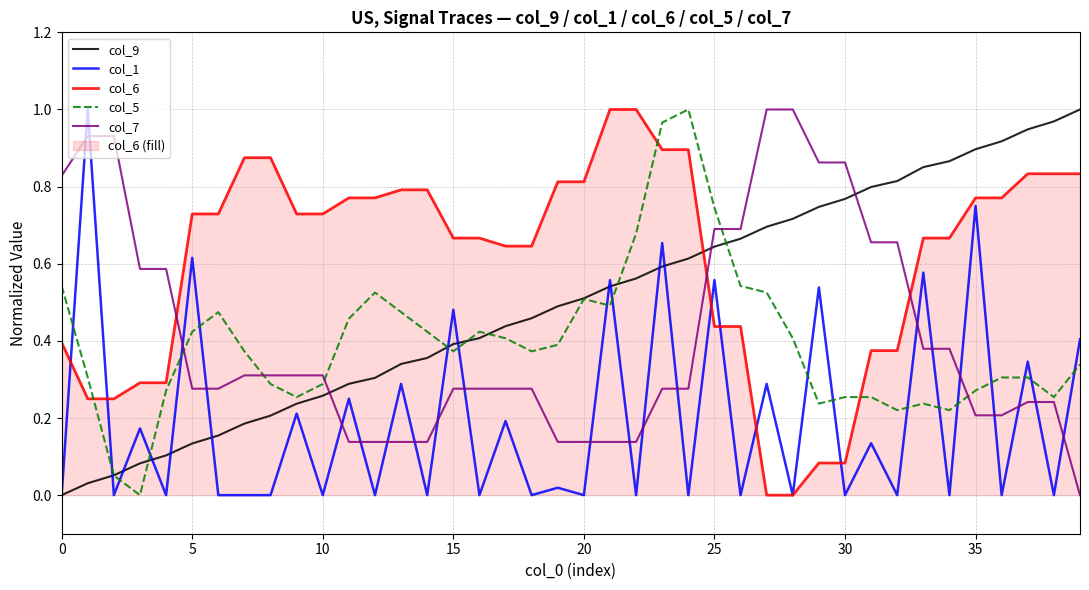

How many times do col_7 and col_5 cross each other?

5